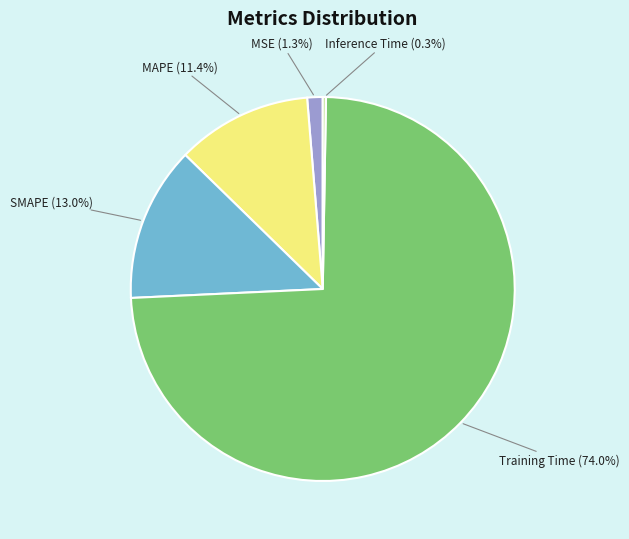

To the nearest percent, what is the average slice percentage?

20%